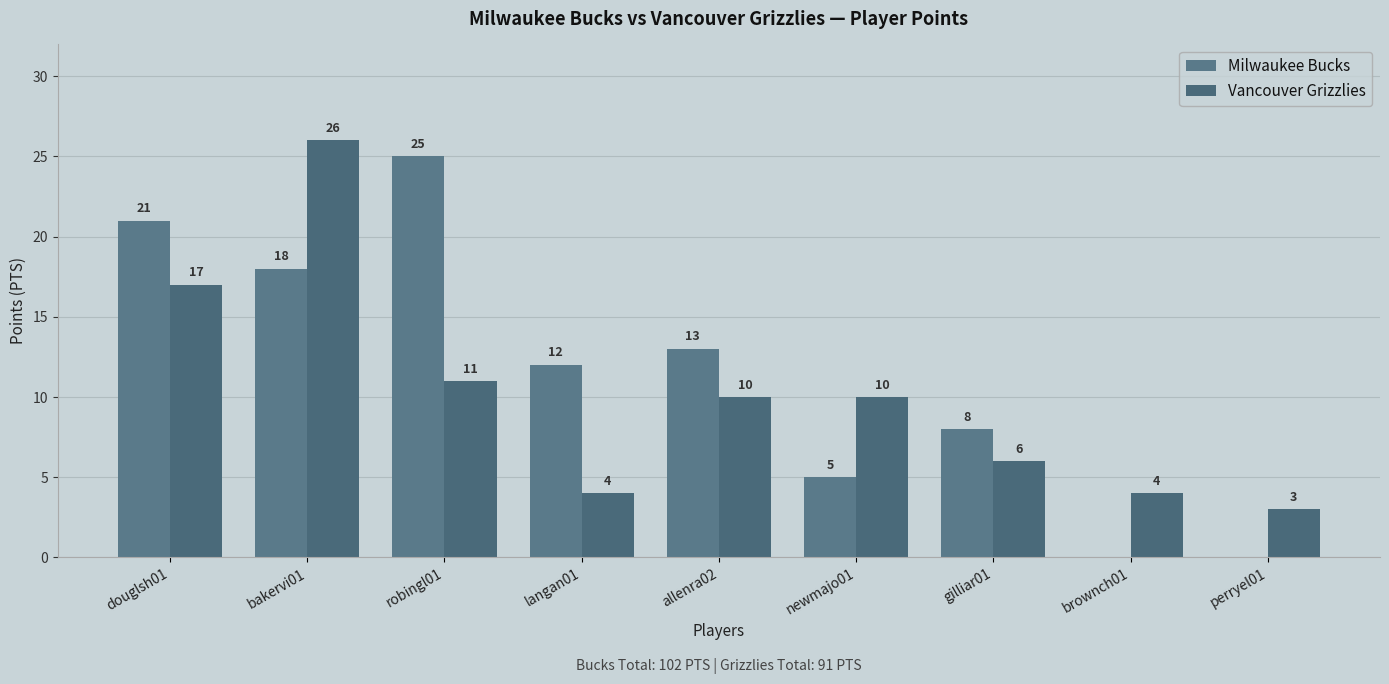

Rank the series by their average value, from highest to lowest.

Milwaukee Bucks, Vancouver Grizzlies